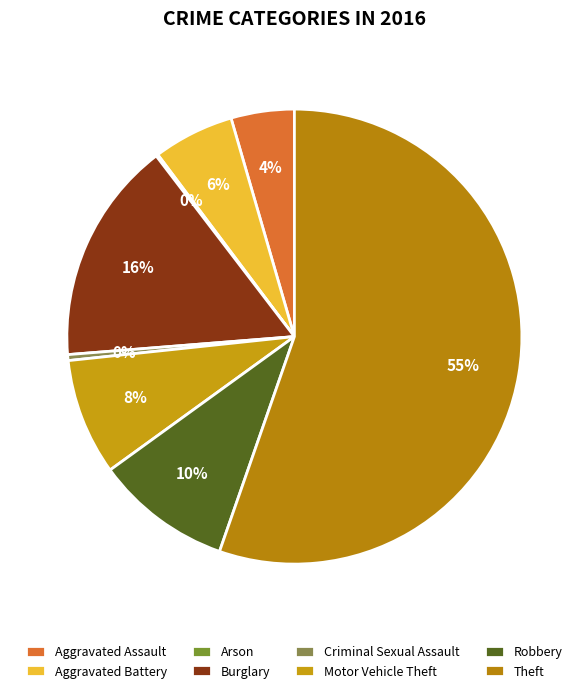

Between Aggravated Battery and Criminal Sexual Assault, which is larger?

Aggravated Battery